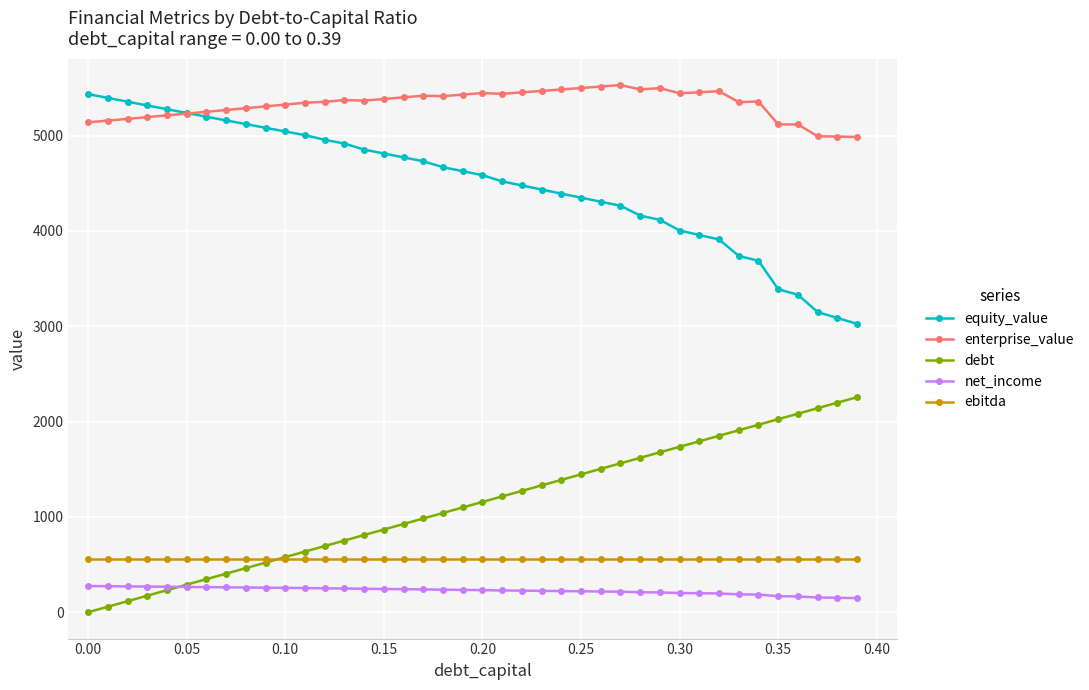

What is the value of the net_income point at the 4th from the left?

269.1